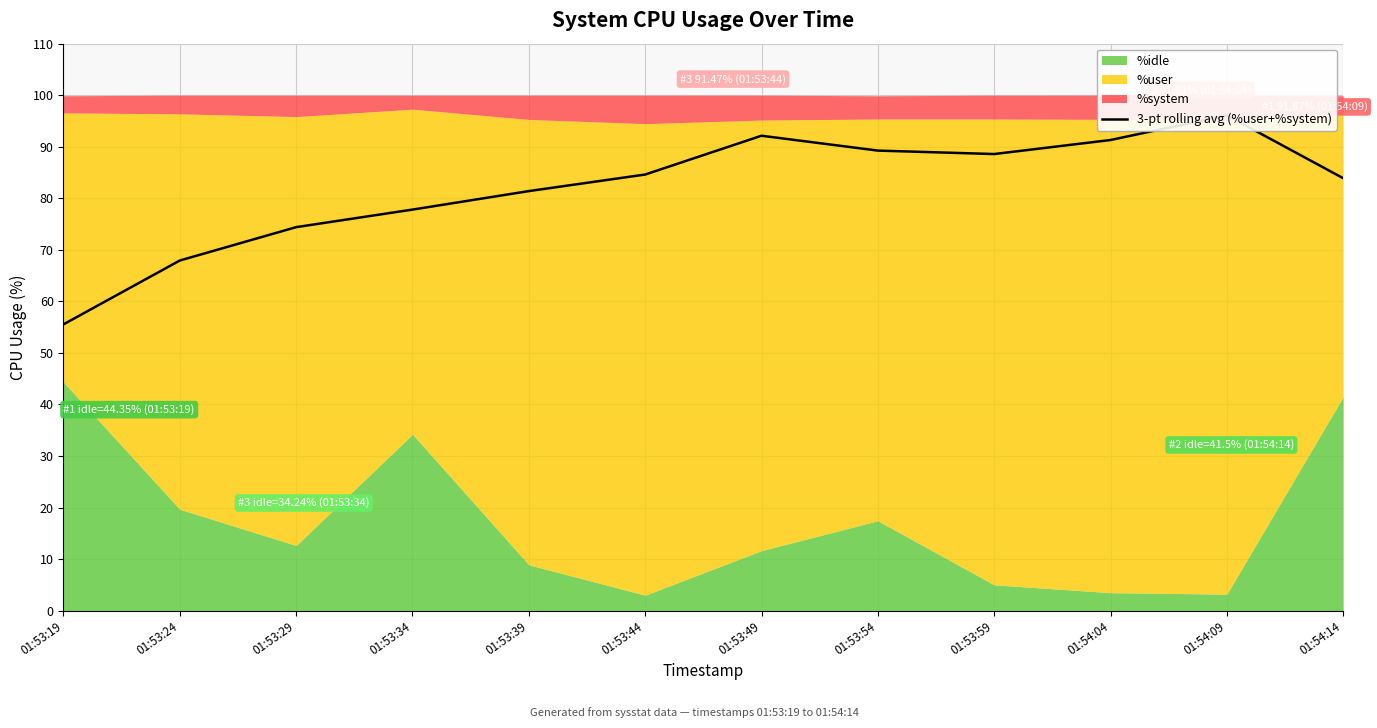

What is the greatest value displayed?

96.1